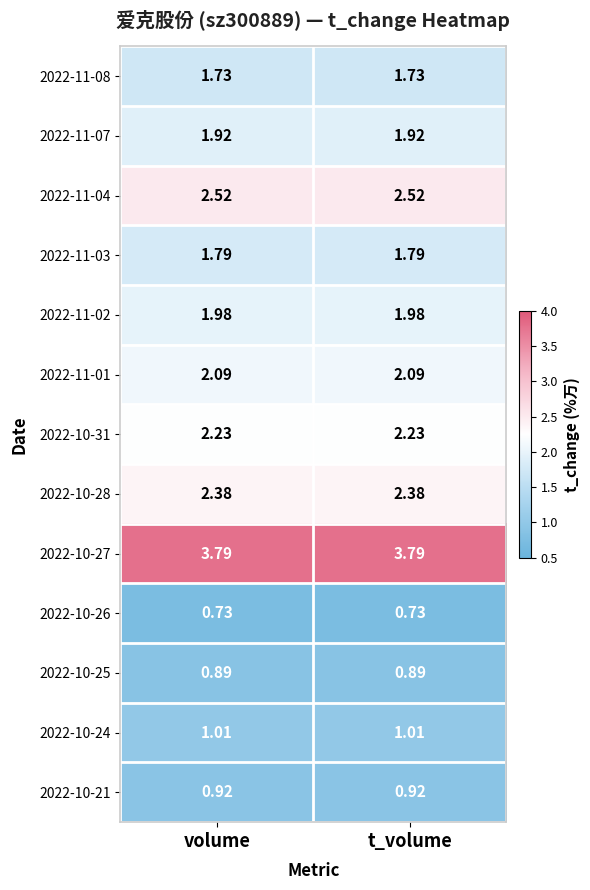

Is the value of 2022-10-27 at t_volume greater than the value of 2022-10-31 at volume?

Yes